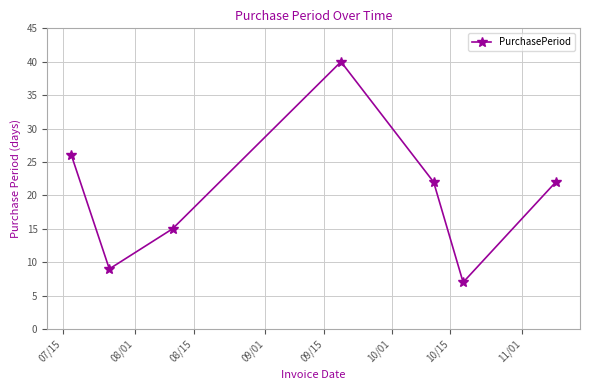

What is the greatest value displayed?

40